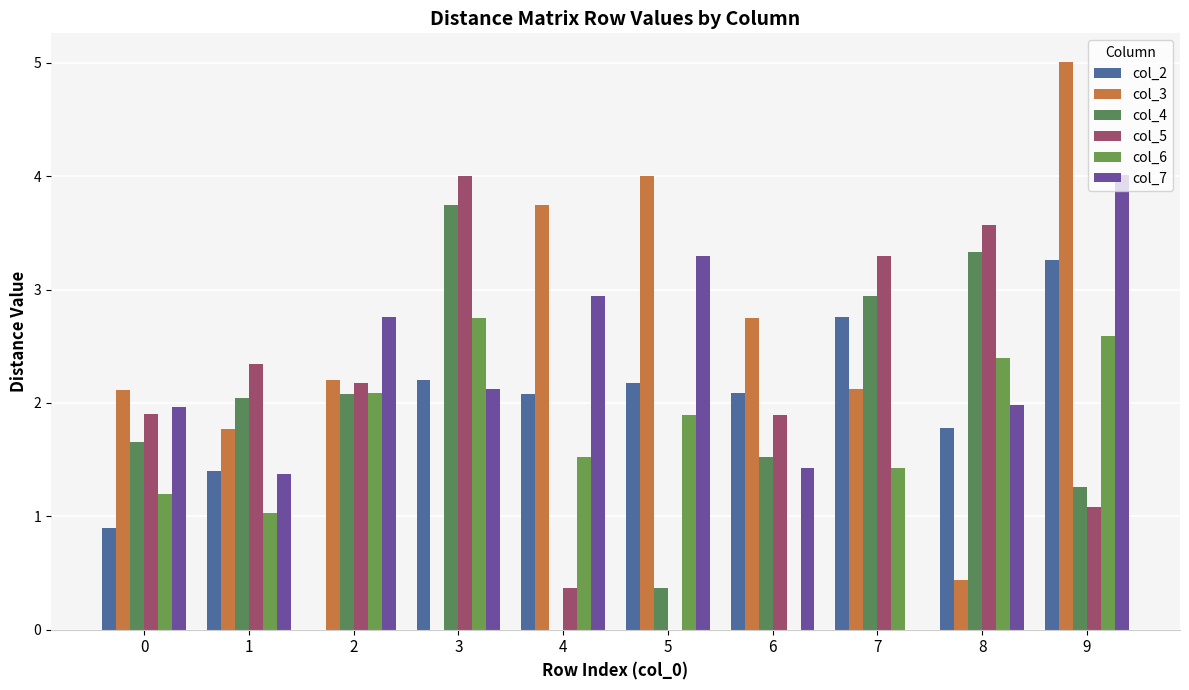

What are all the series names shown in the legend?

col_2, col_3, col_4, col_5, col_6, col_7